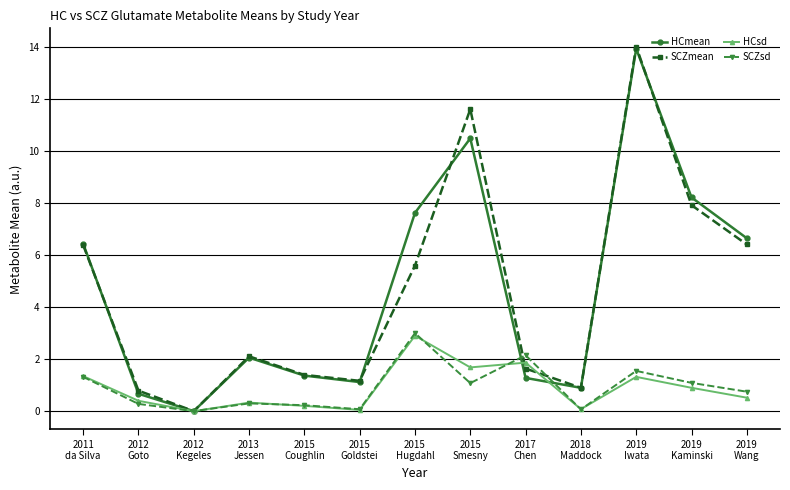

What is the label of the 12th point from the left?

2019
Kaminski